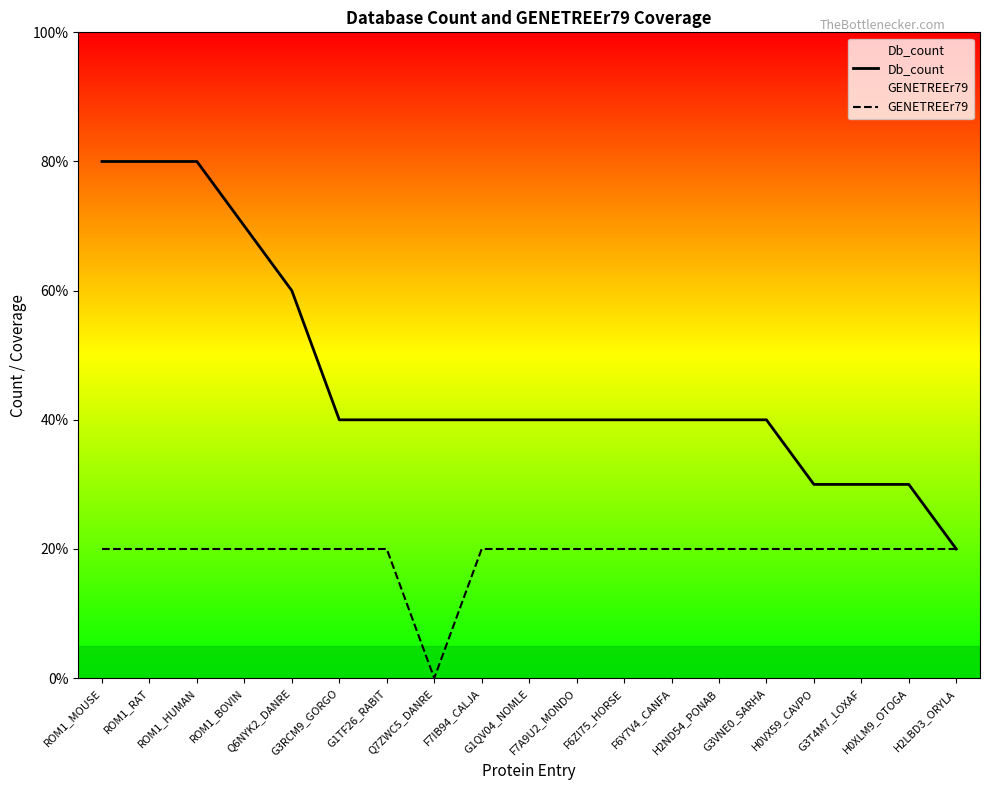

At G3VNE0_SARHA, list the series in order from smallest to largest.

GENETREEr79, Db_count